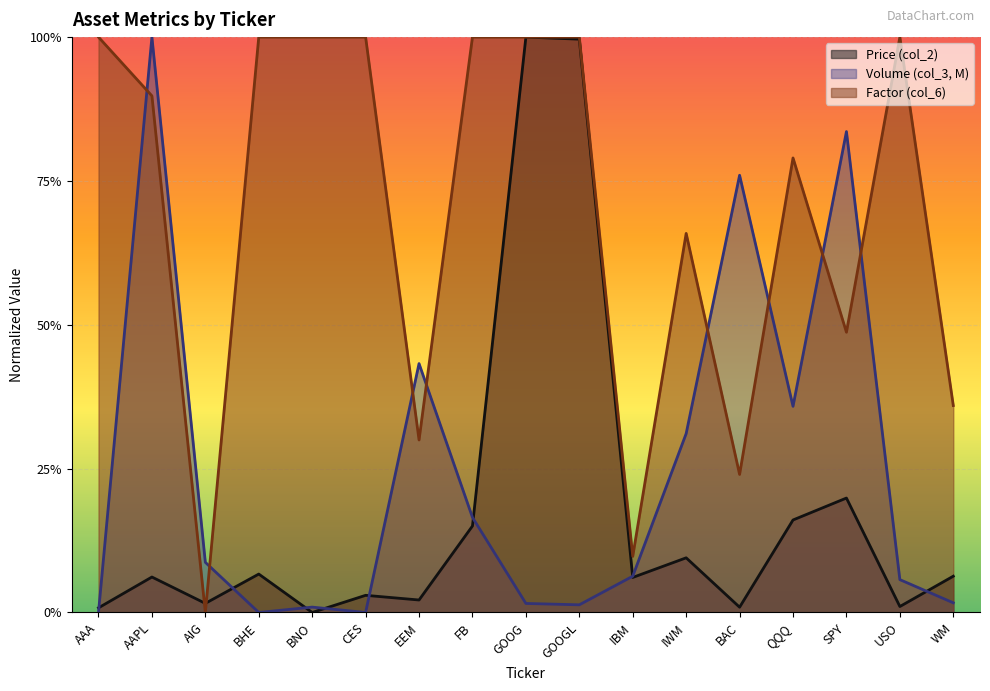

Which series changed the most between BNO and USO?

Volume (col_3, M)